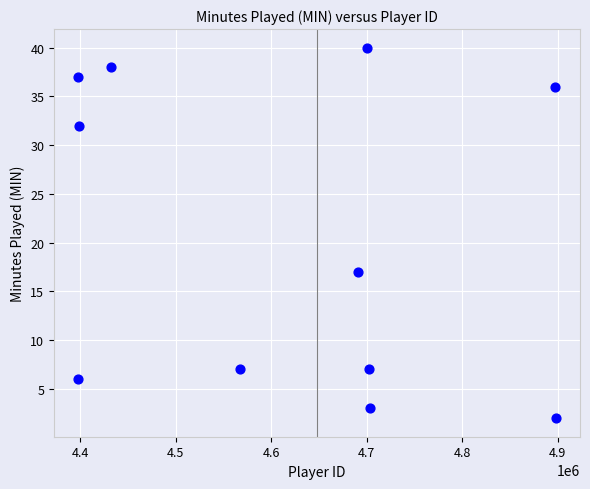

What is the average Y value?

20